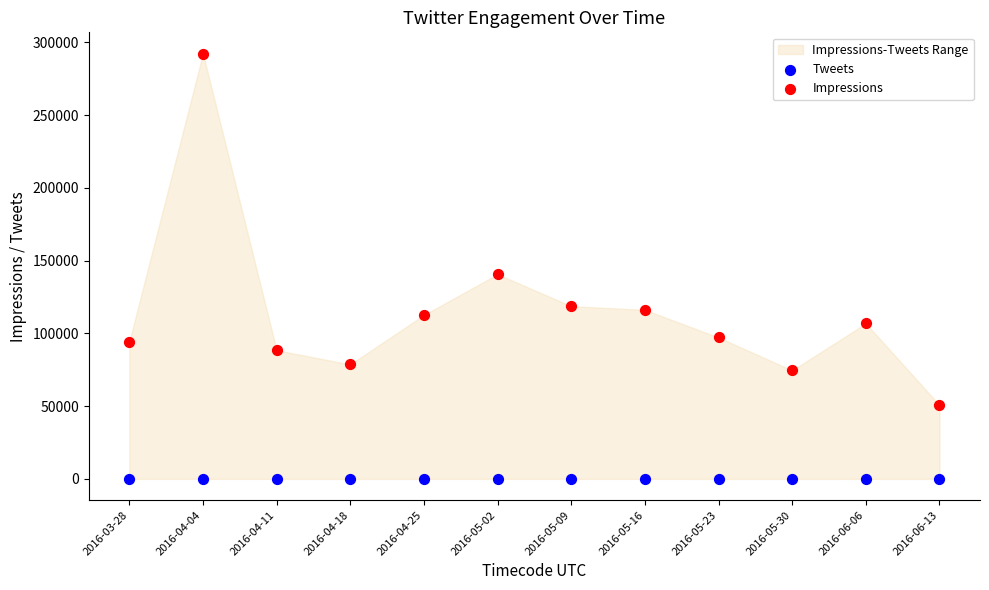

Which series reaches the minimum Y coordinate?

Tweets